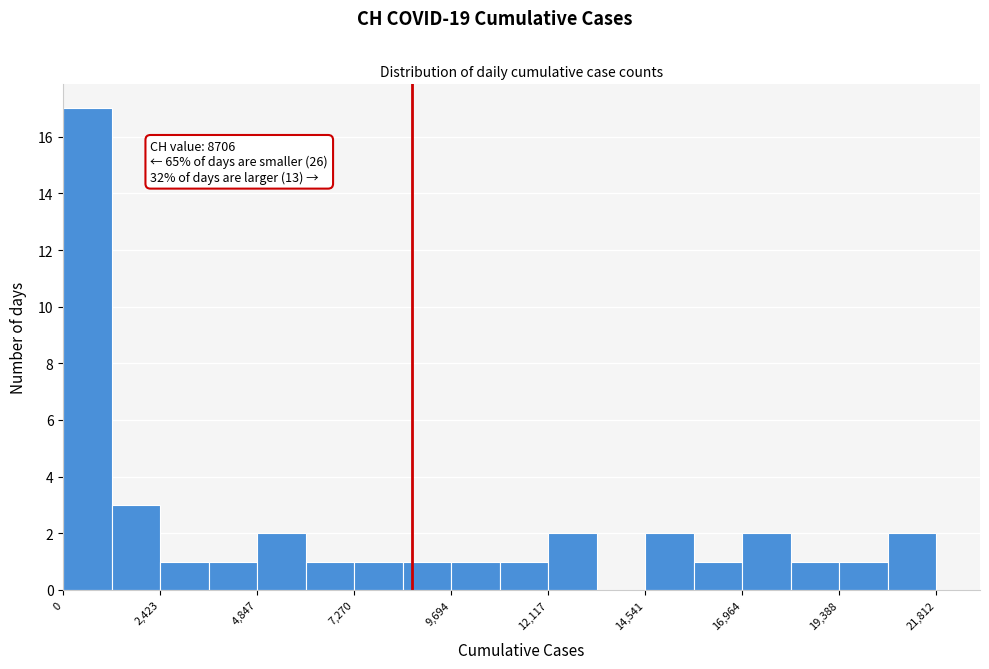

Around what value on the x-axis is the tallest bar? Give the approximate position of its centre, as read against the axis.

500